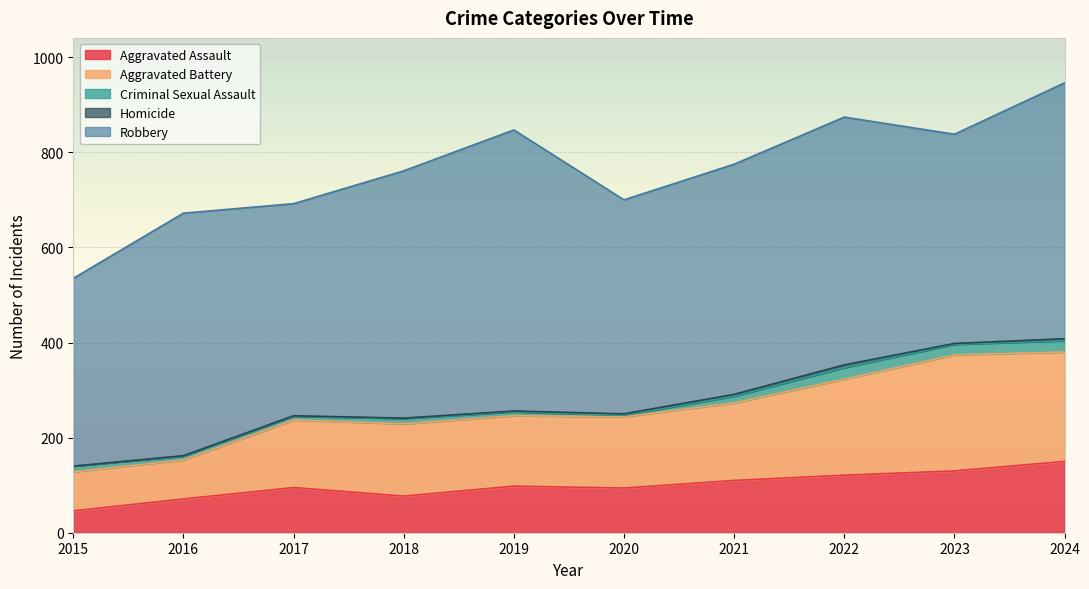

True or false: Criminal Sexual Assault and Robbery intersect in this chart.

False